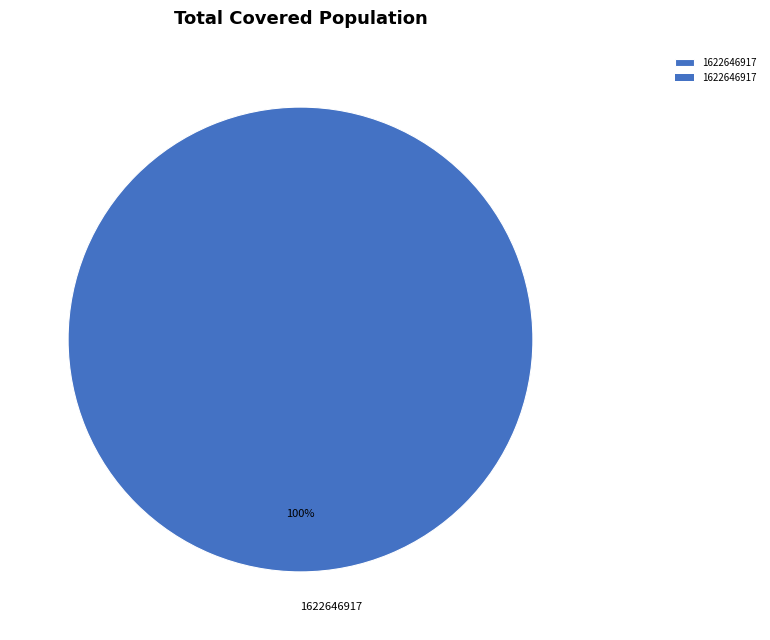

How many segments does this pie chart have?

1